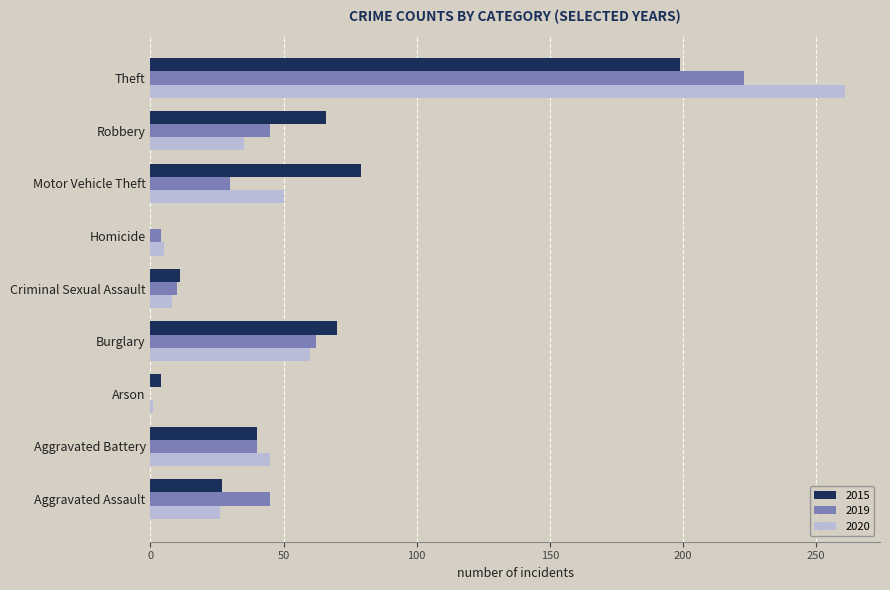

At which label is 2020 closest to 131?

Burglary